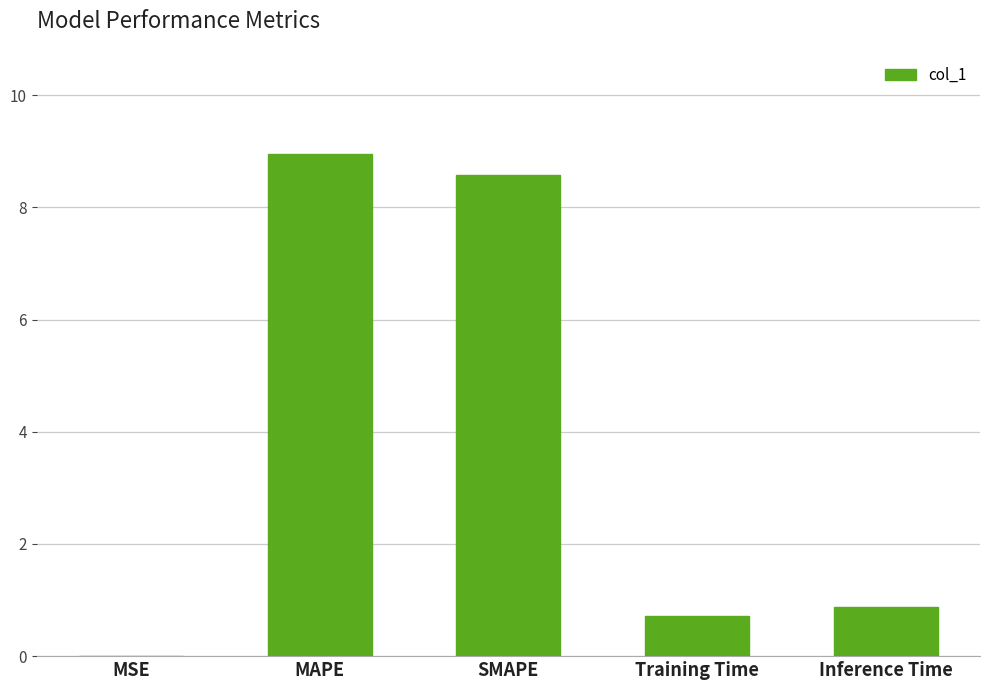

Which has a higher value, SMAPE or MSE?

SMAPE